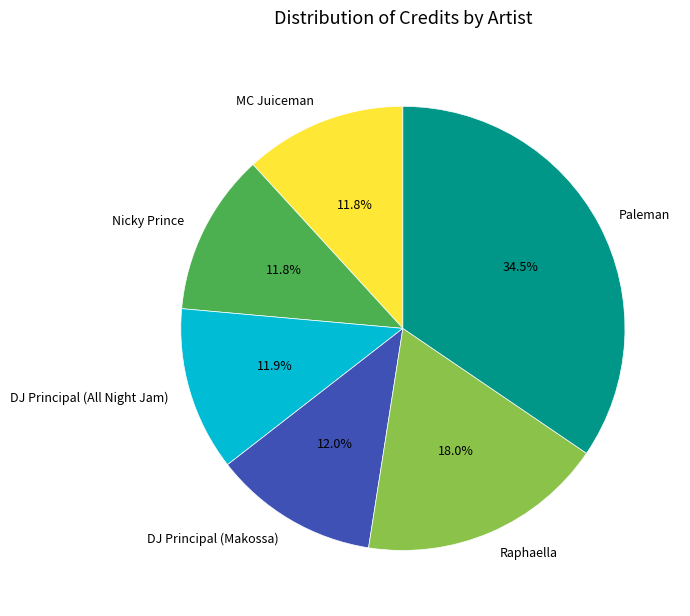

Is the sum of DJ Principal (Makossa) and MC Juiceman greater than half?

No